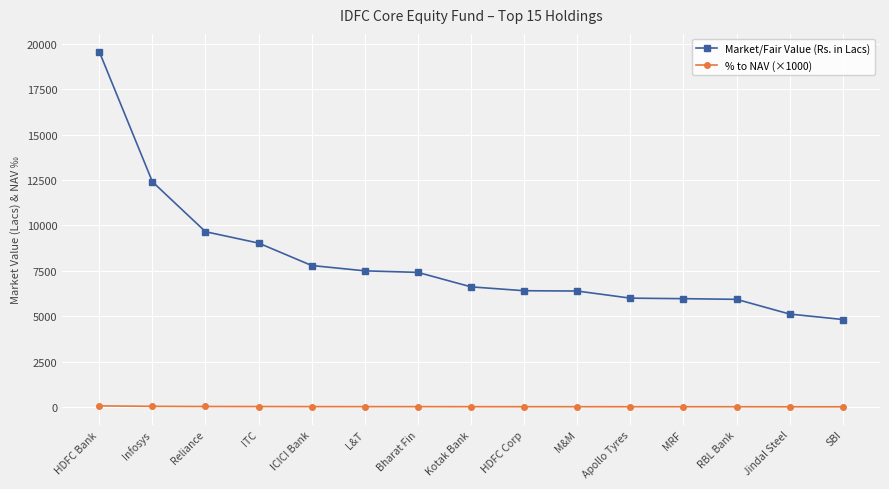

Where does the Market/Fair Value (Rs. in Lacs) series first go above 6616?

HDFC Bank